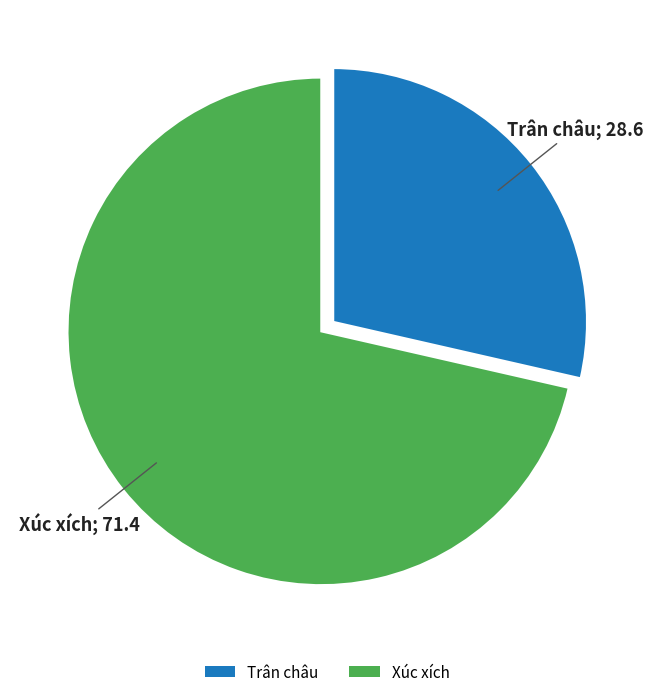

Combined, do Trân châu and Xúc xích account for over 50%?

Yes